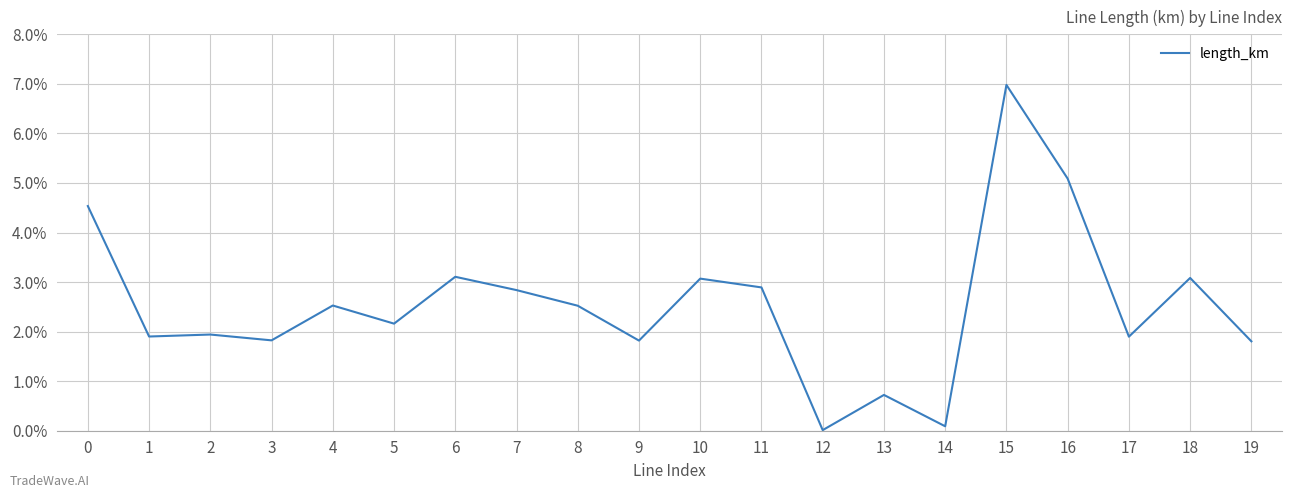

The value at 4 is 0.0. True or false?

False